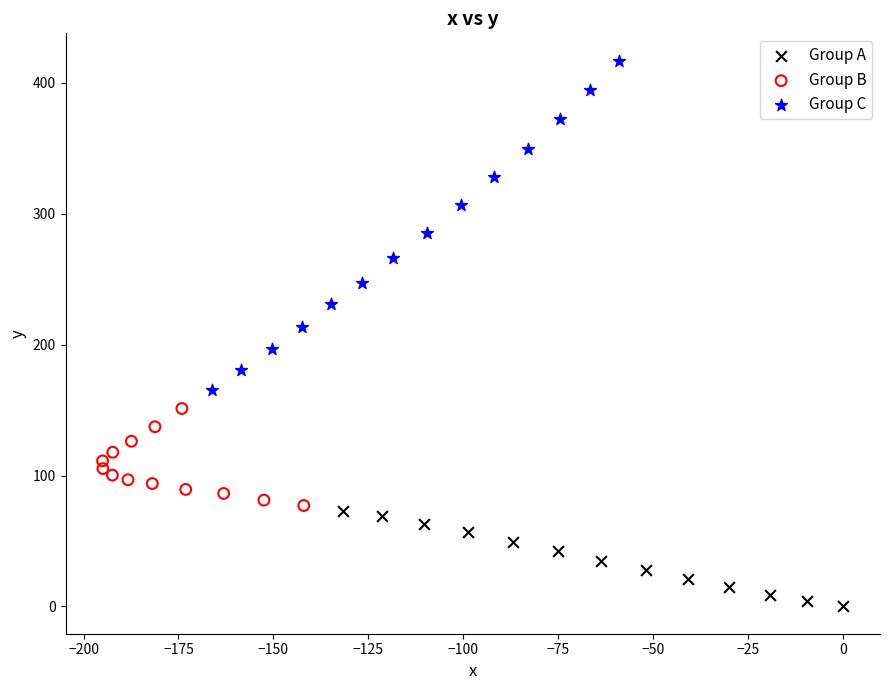

Which series reaches the maximum Y coordinate?

Group C